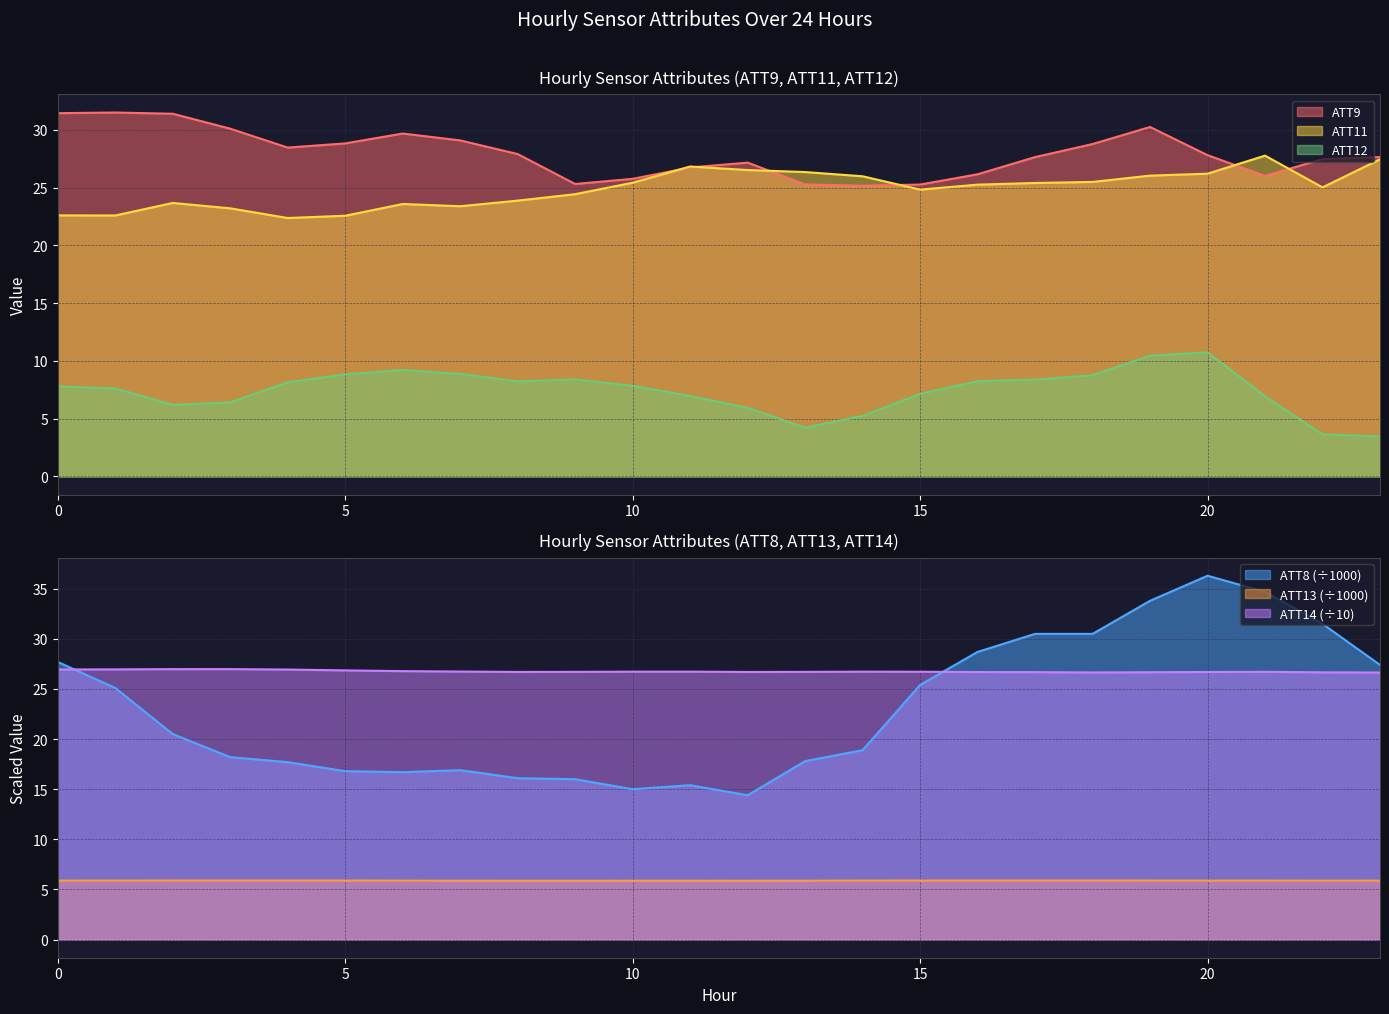

Where does the ATT11 series first go above 25?

10